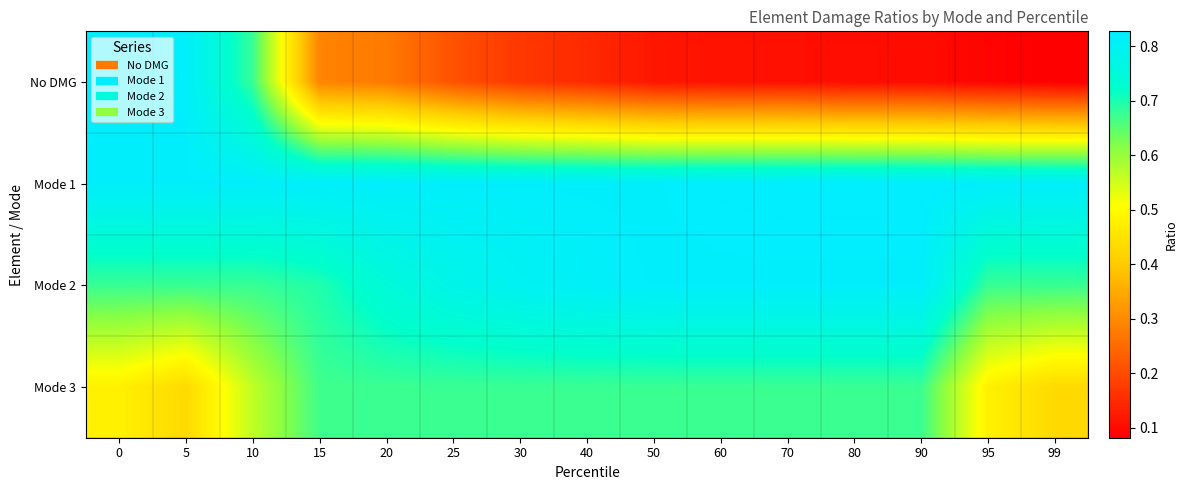

What is the minimum value shown in the chart?

0.1